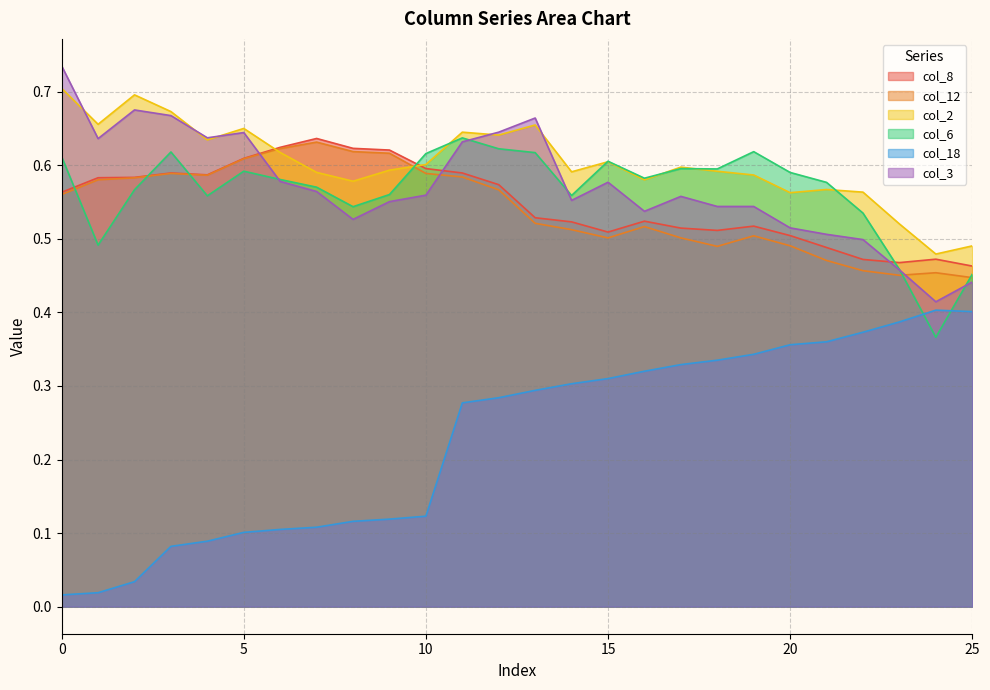

At which category is the sum across all series the highest?

11